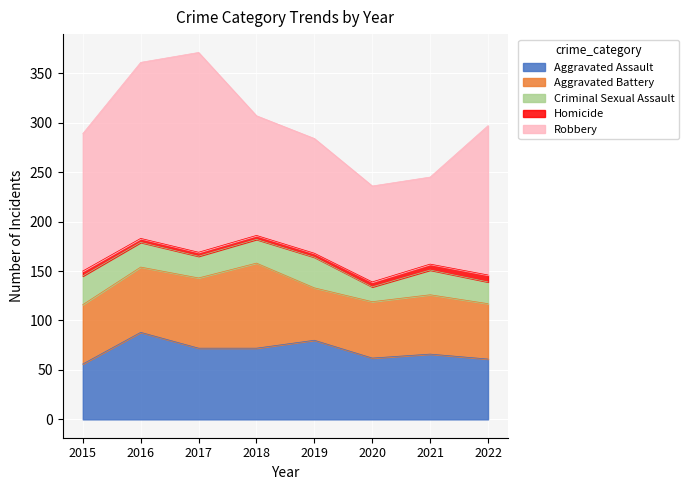

True or false: Homicide and Aggravated Battery intersect in this chart.

False